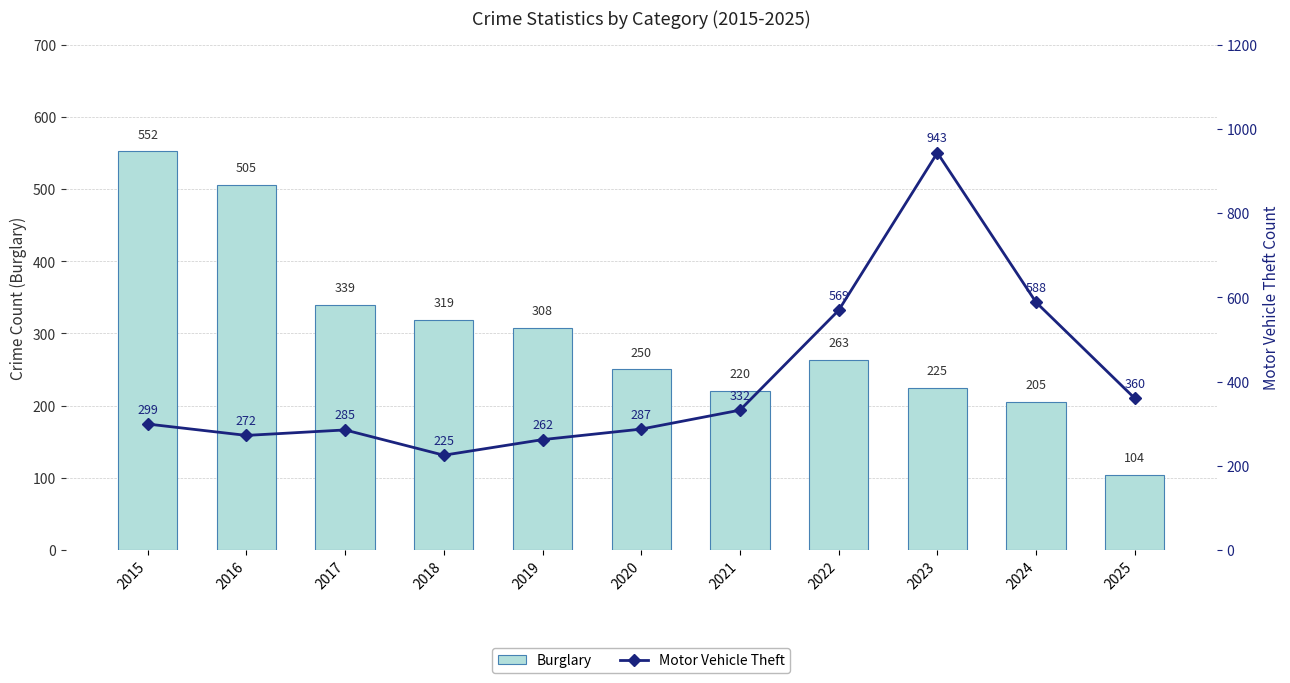

Which label corresponds to the smallest value in the chart?

2025